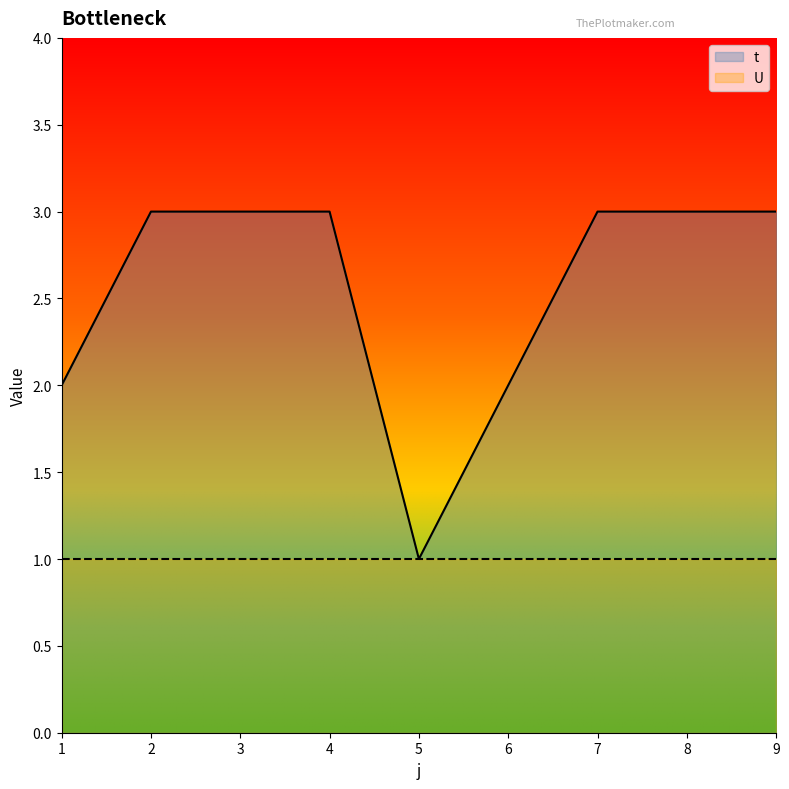

Where is the data nearest to the value 2?

1